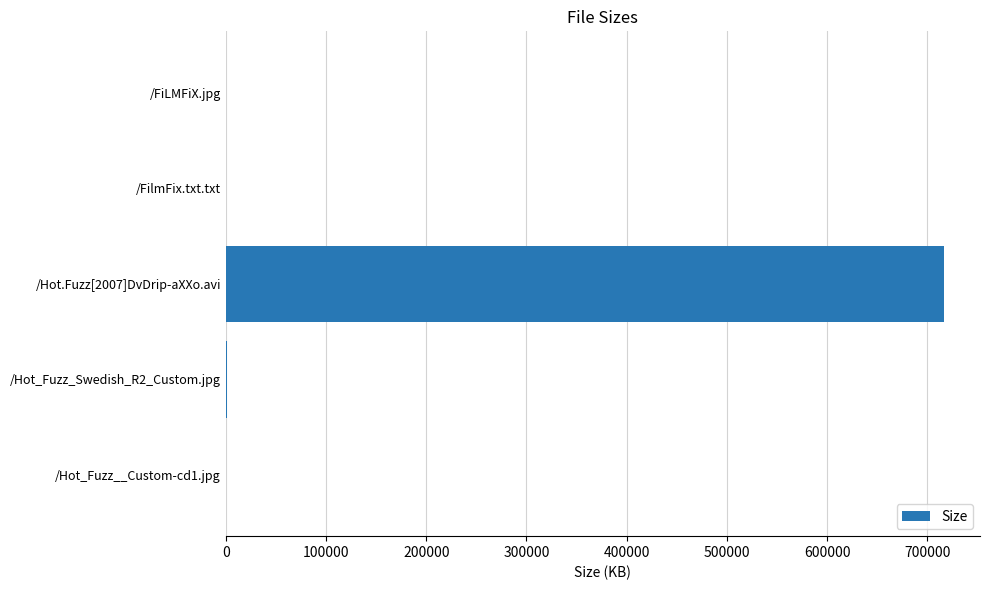

What is the average value?

143688.1